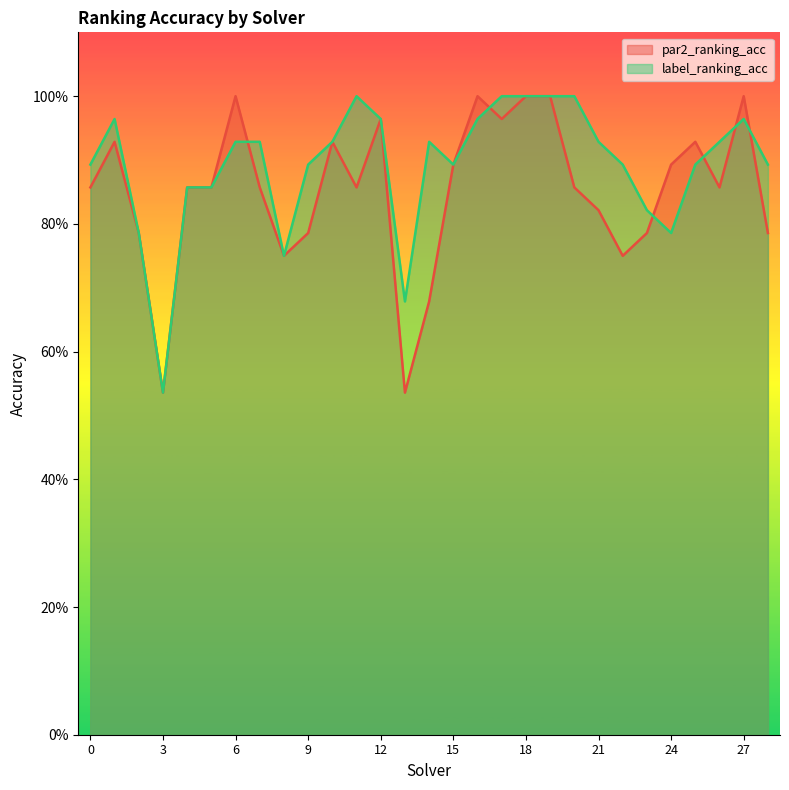

How many distinct data groups are displayed?

2